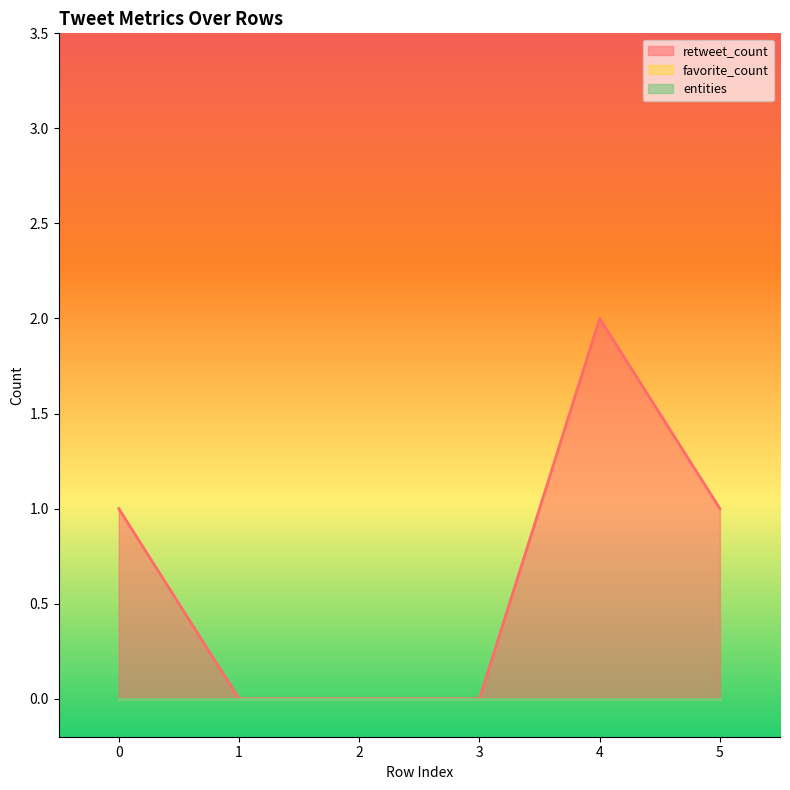

True or false: retweet_count and entities cross at least once.

False